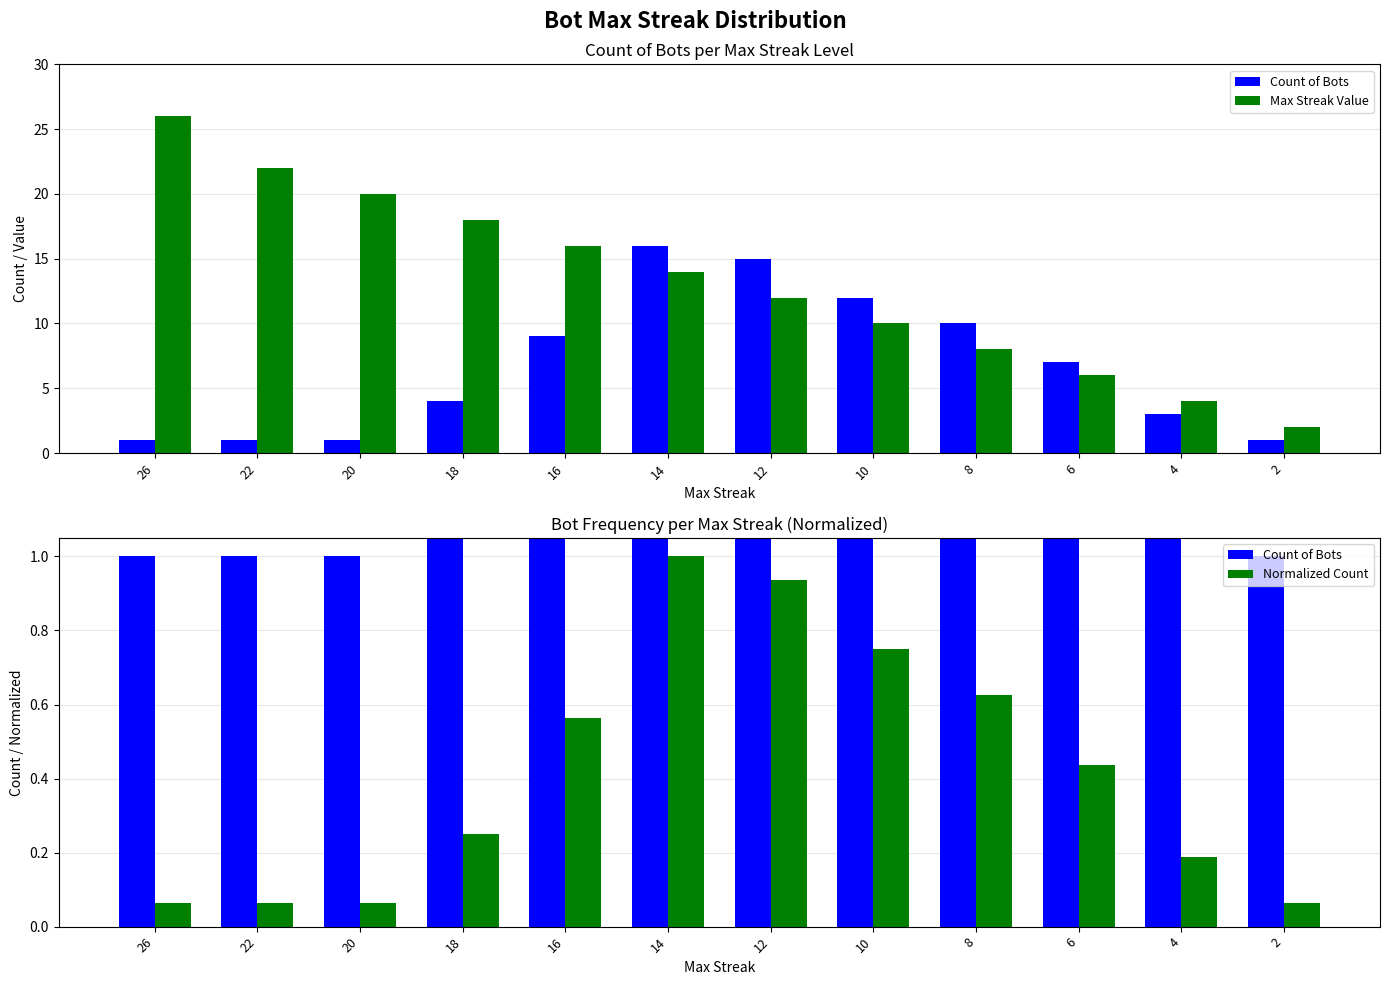

What value does the Normalized Count series have at 14?

1.0